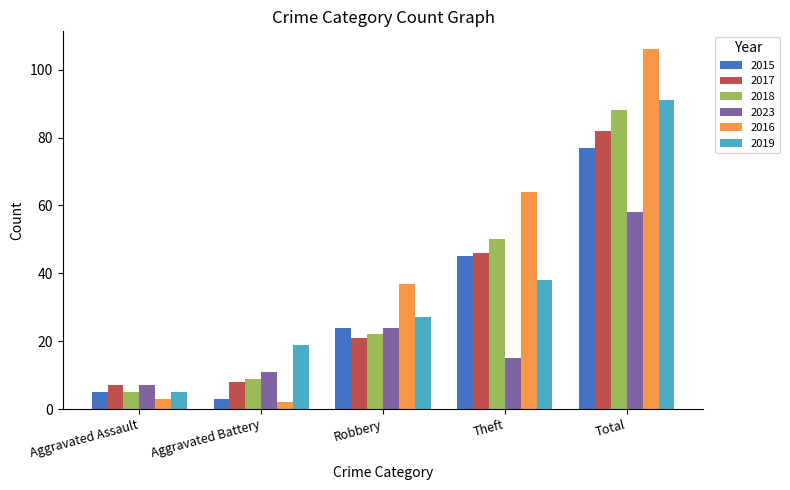

How many series are shown in this chart?

6